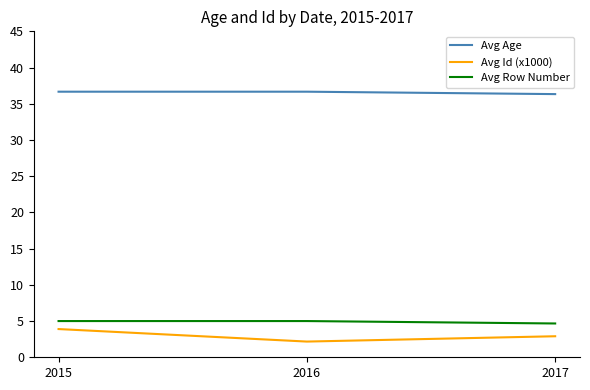

Is the value of Avg Age at 2017 greater than the value of Avg Row Number at 2016?

Yes